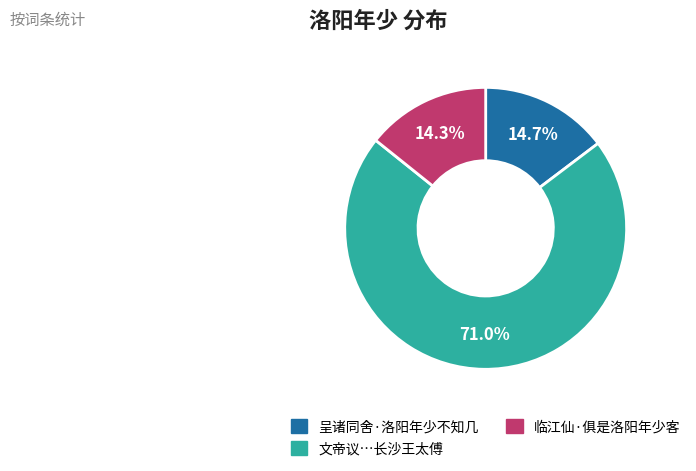

Which slice represents more than half of the pie?

文帝议…长沙王太傅